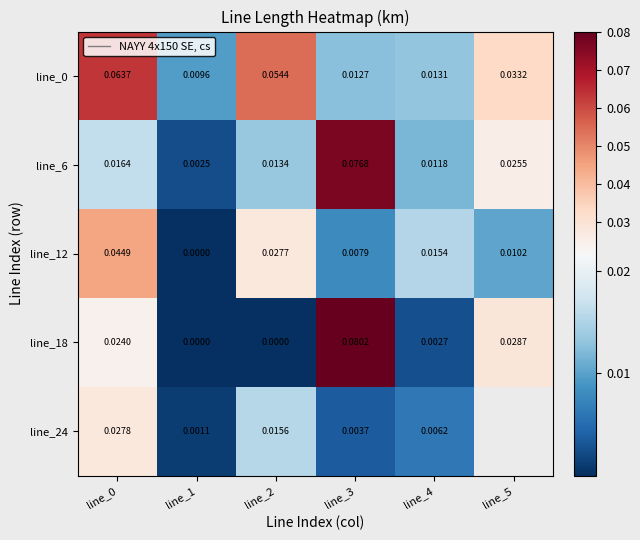

Which series has the widest spread of values?

line_18